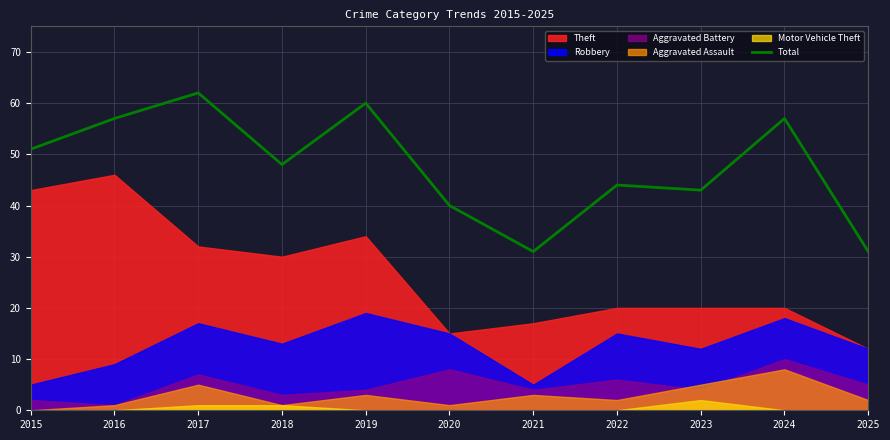

List the labels in order of value, largest first.

2017, 2019, 2016, 2024, 2015, 2018, 2022, 2023, 2020, 2021, 2025